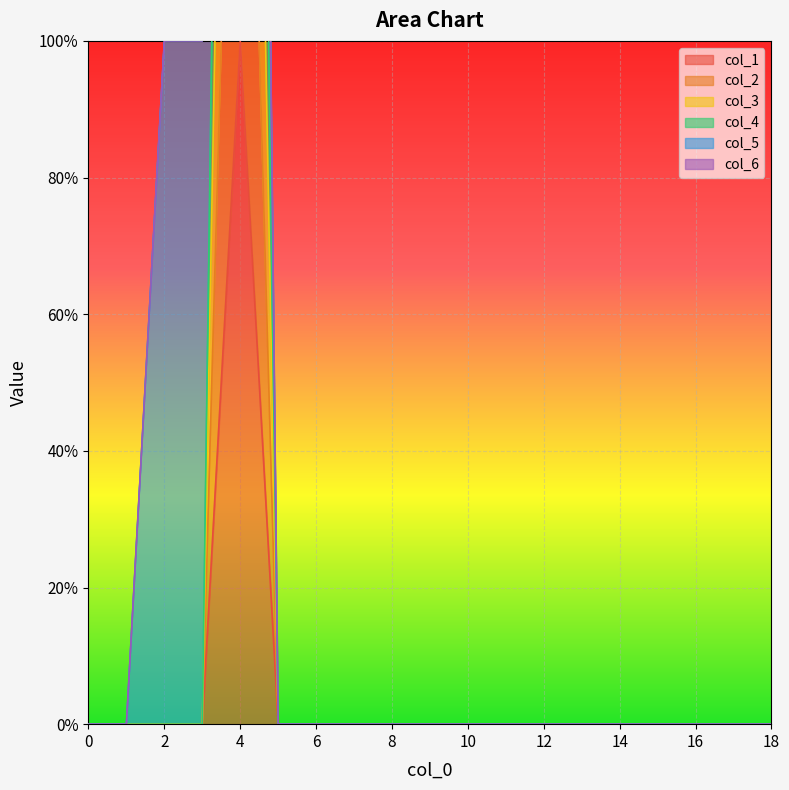

Is it true that col_1 equals 0 at 0?

True